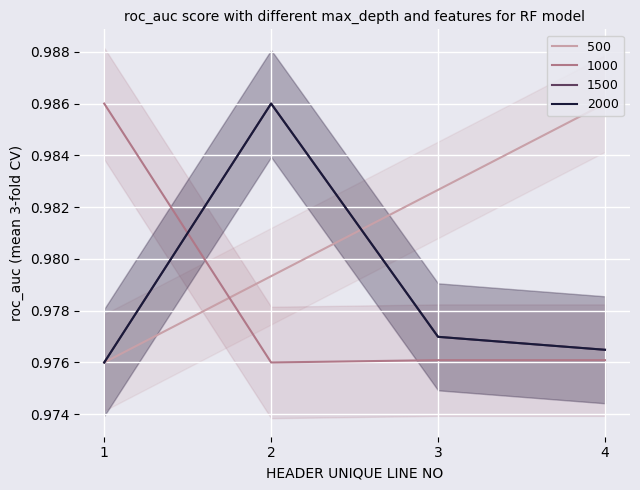

Between 2 and 1, which is larger?

2